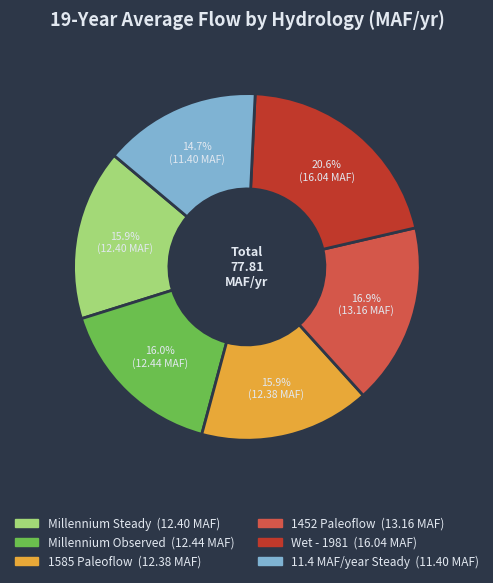

What percentage is NOT represented by 1452 Paleoflow?

83.1%